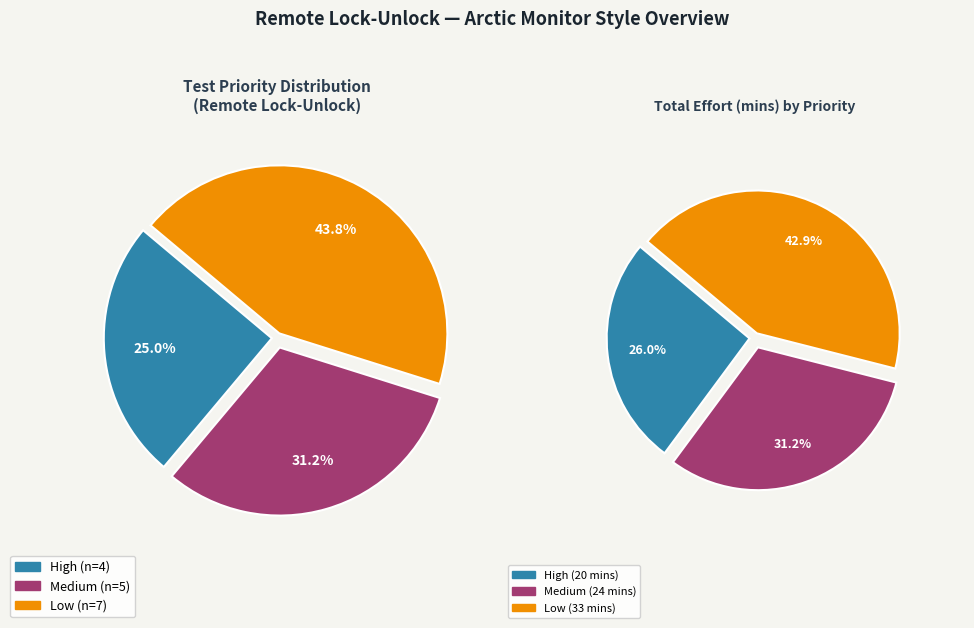

Is there any slice that represents more than half of the pie?

No